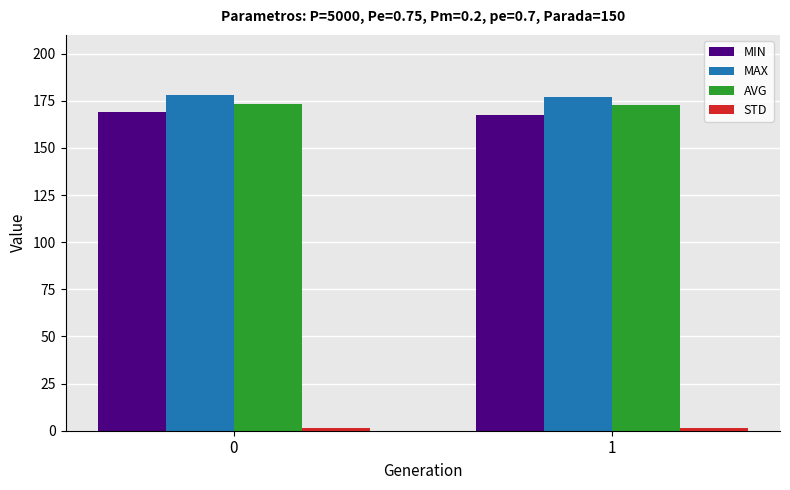

What is the value of the MAX bar at the 2nd from the left?

177.1